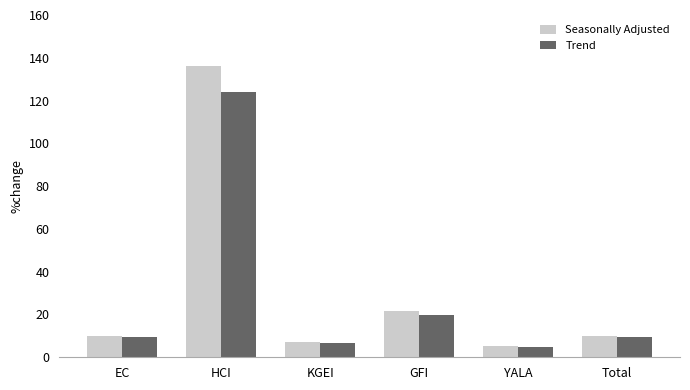

Which category has the lowest value in the Trend series?

YALA